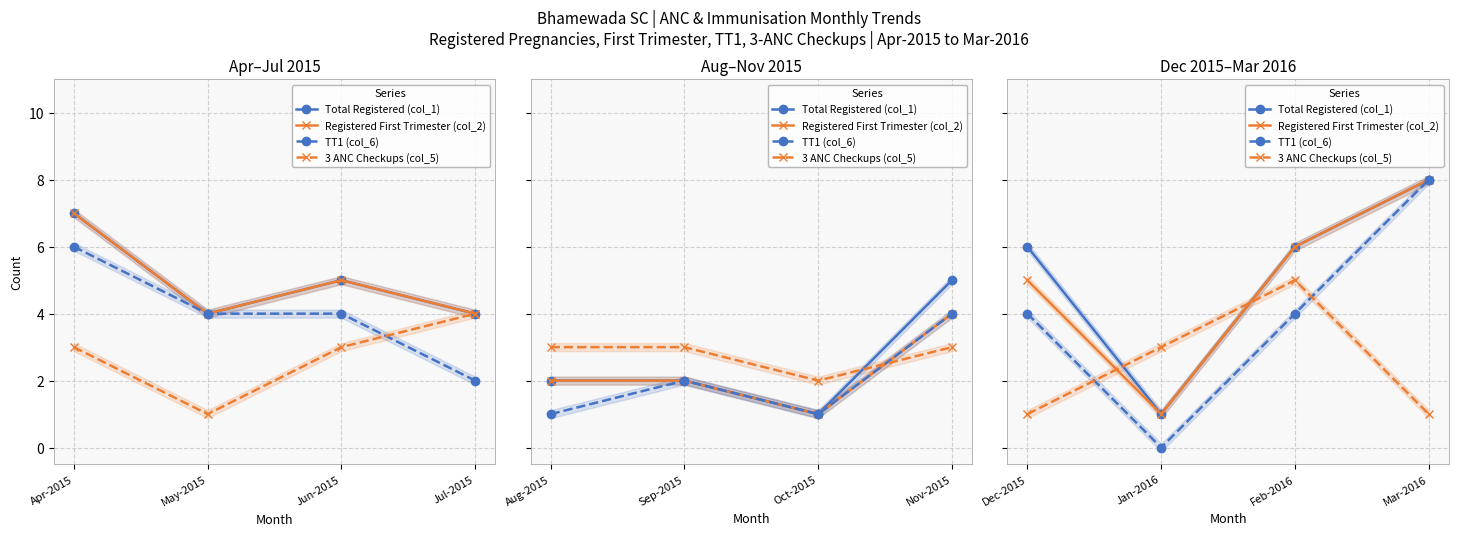

Between Jan-2016 and Dec-2015, which is larger?

Dec-2015